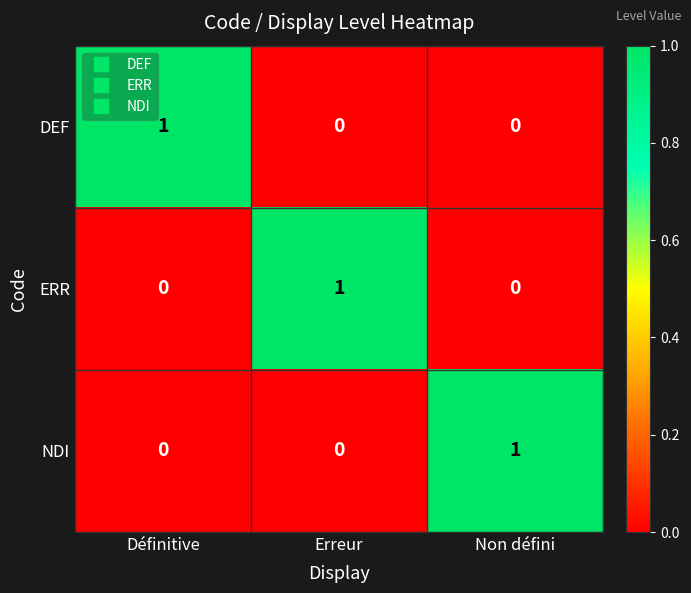

What is the total value across all series at Erreur?

1